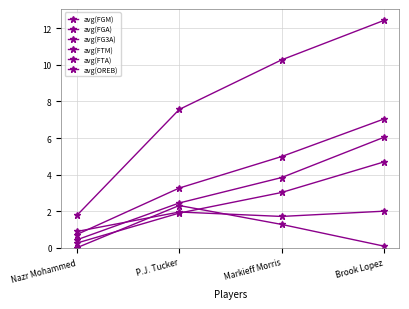

What is the difference between the avg(FTM) values at P.J. Tucker and Nazr Mohammed?

1.6